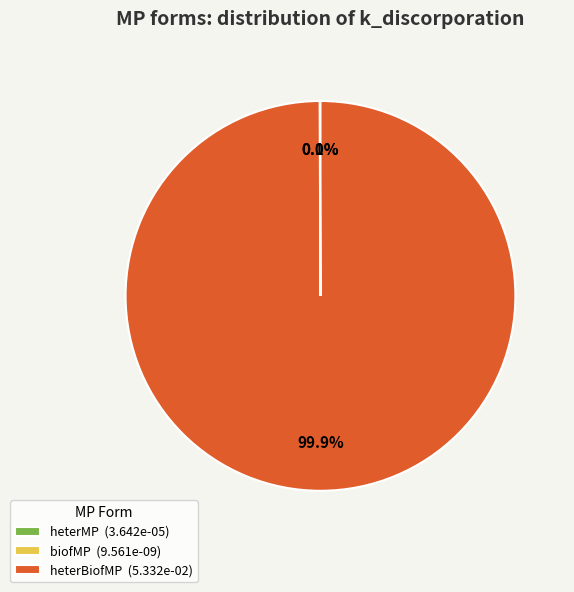

Which category has the biggest portion of the pie?

heterBiofMP (5.332e-02)